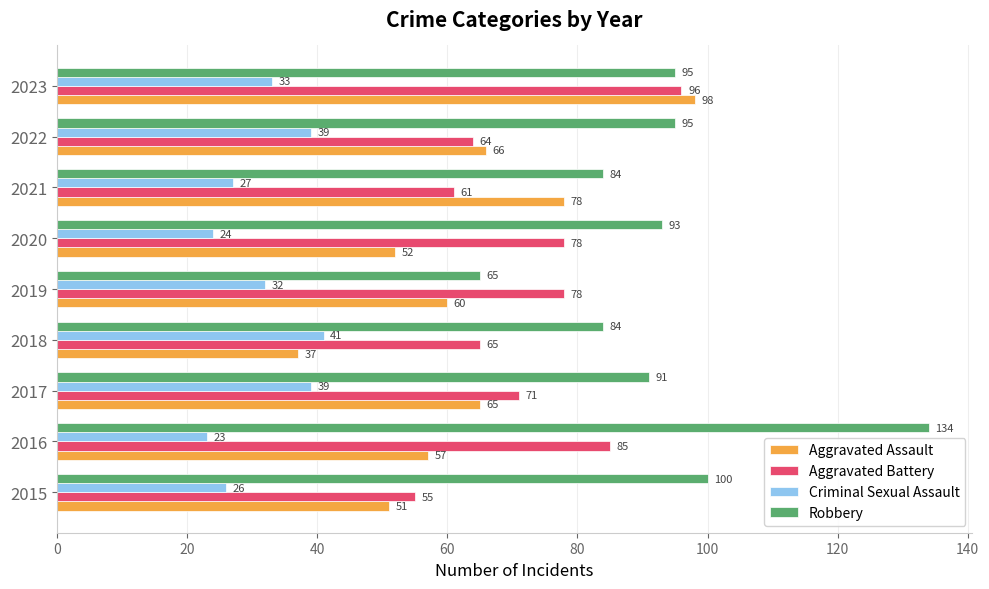

What is the minimum value for Criminal Sexual Assault?

23